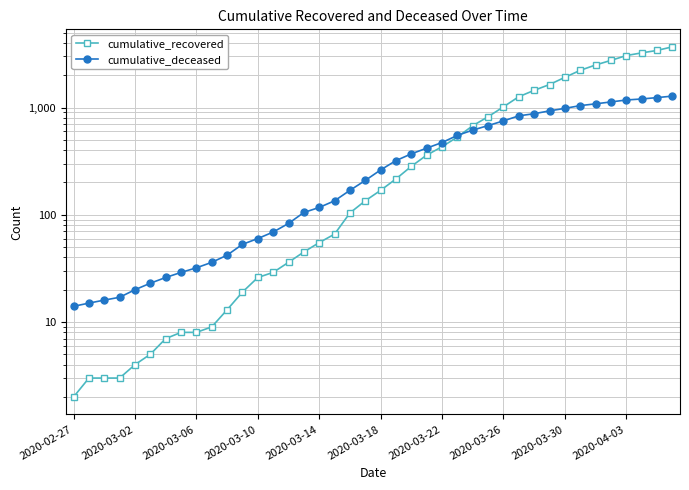

Does the chart display data point markers on the line(s)?

Yes